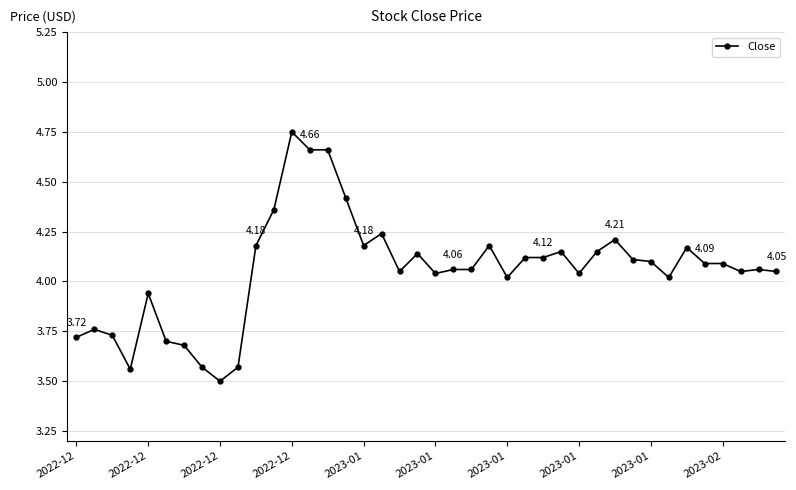

What is the difference between the maximum and second lowest values?

1.2